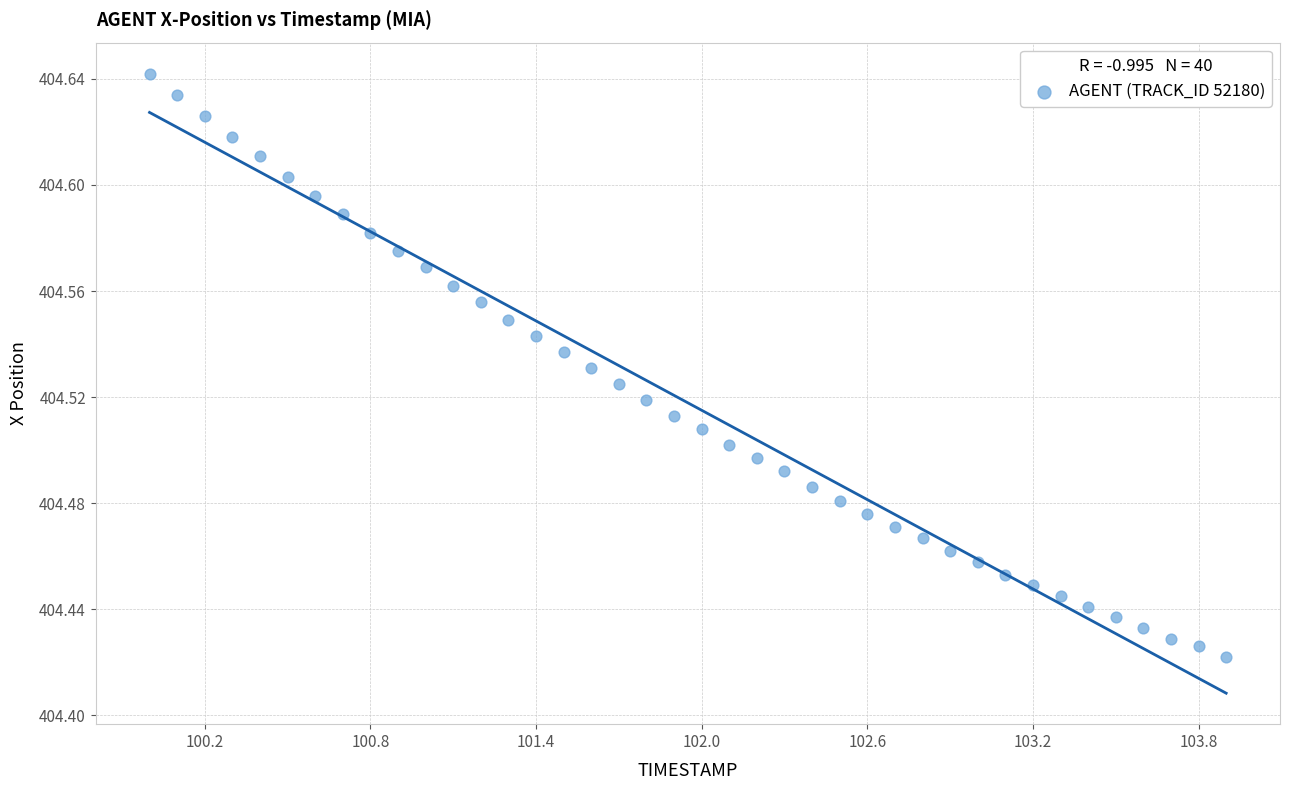

What is the range of X values (max minus min)?

3.9